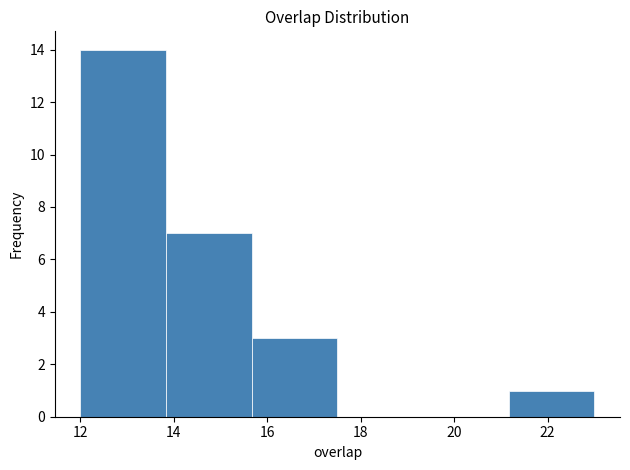

Which range on the x-axis has the tallest bar?

12.0 to 13.8